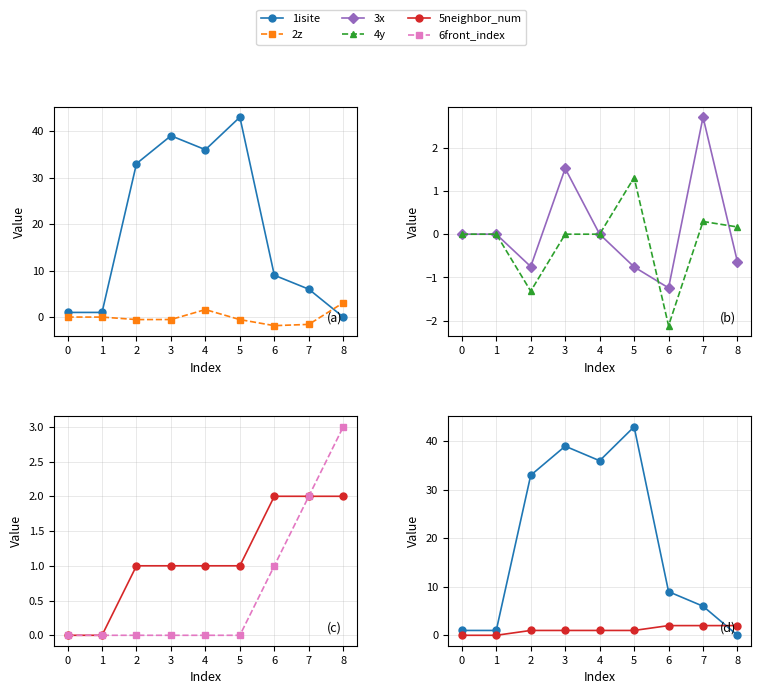

What is the difference between the maximum and minimum values in the 4y series?

3.4